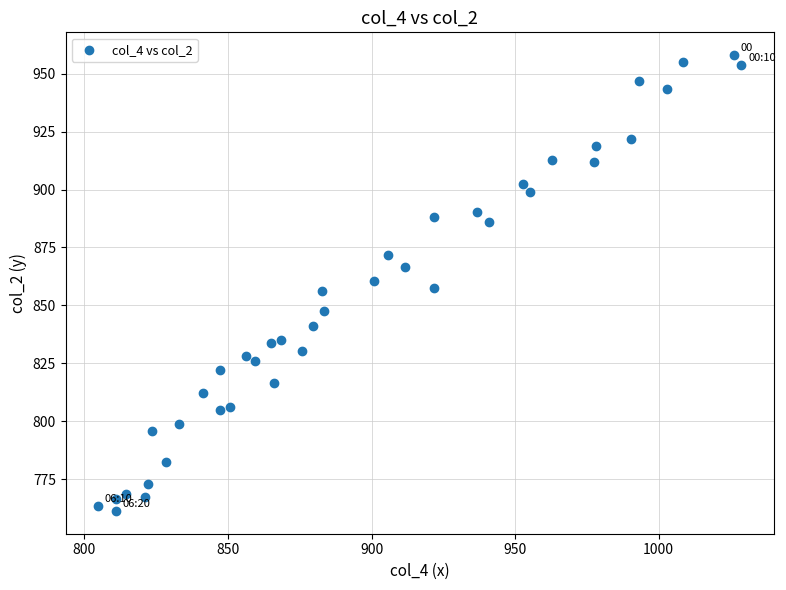

What is the range of Y values (max minus min)?

196.7